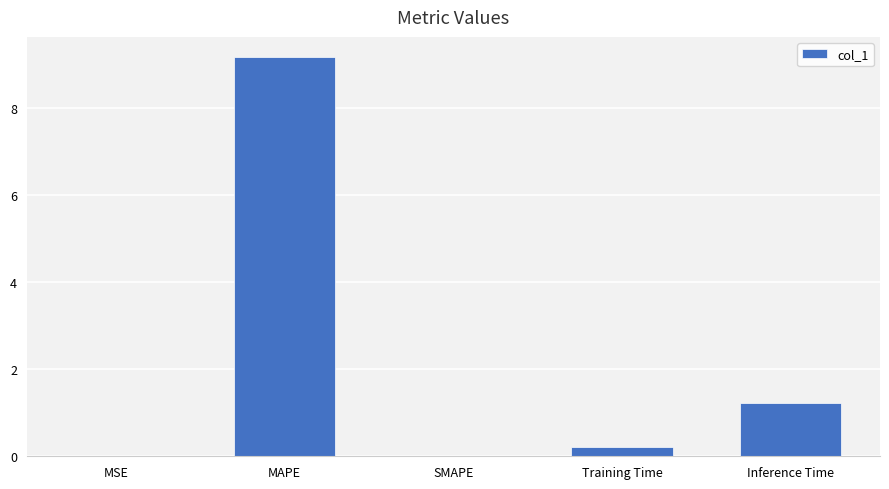

What is the difference between the values at Inference Time and MSE?

1.2